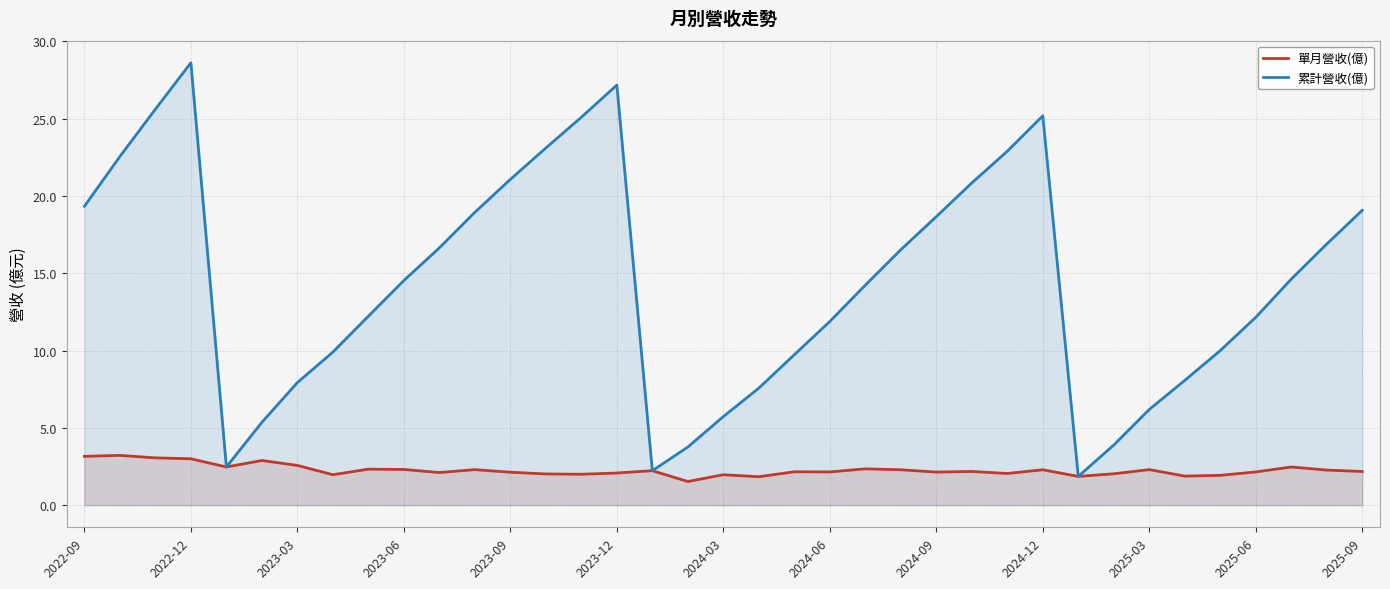

Reading left to right, transcribe all the data shown in this chart.

單月營收(億): 3.2	3.2	3.1	3.0	2.5	2.9	2.6	2.0	2.3	2.3	2.1	2.3	2.1	2.0	2.0	2.1	2.2	1.5	2.0	1.8	2.2	2.1	2.4	2.3	2.1	2.2	2.0	2.3	1.9	2.0	2.3	1.9	1.9	2.1	2.5	2.3	2.2
累計營收(億): 19.3	22.6	25.6	28.6	2.5	5.4	7.9	9.9	12.2	14.5	16.6	18.9	21.1	23.1	25.1	27.2	2.2	3.8	5.7	7.6	9.7	11.9	14.2	16.5	18.7	20.8	22.9	25.2	1.9	3.9	6.2	8.1	10.0	12.2	14.6	16.9	19.1